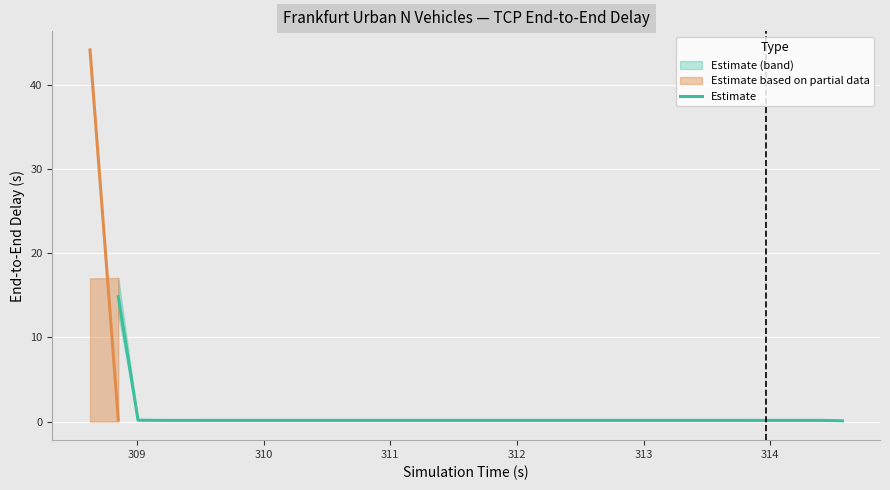

What is the value of the 17th point from the left?

0.1